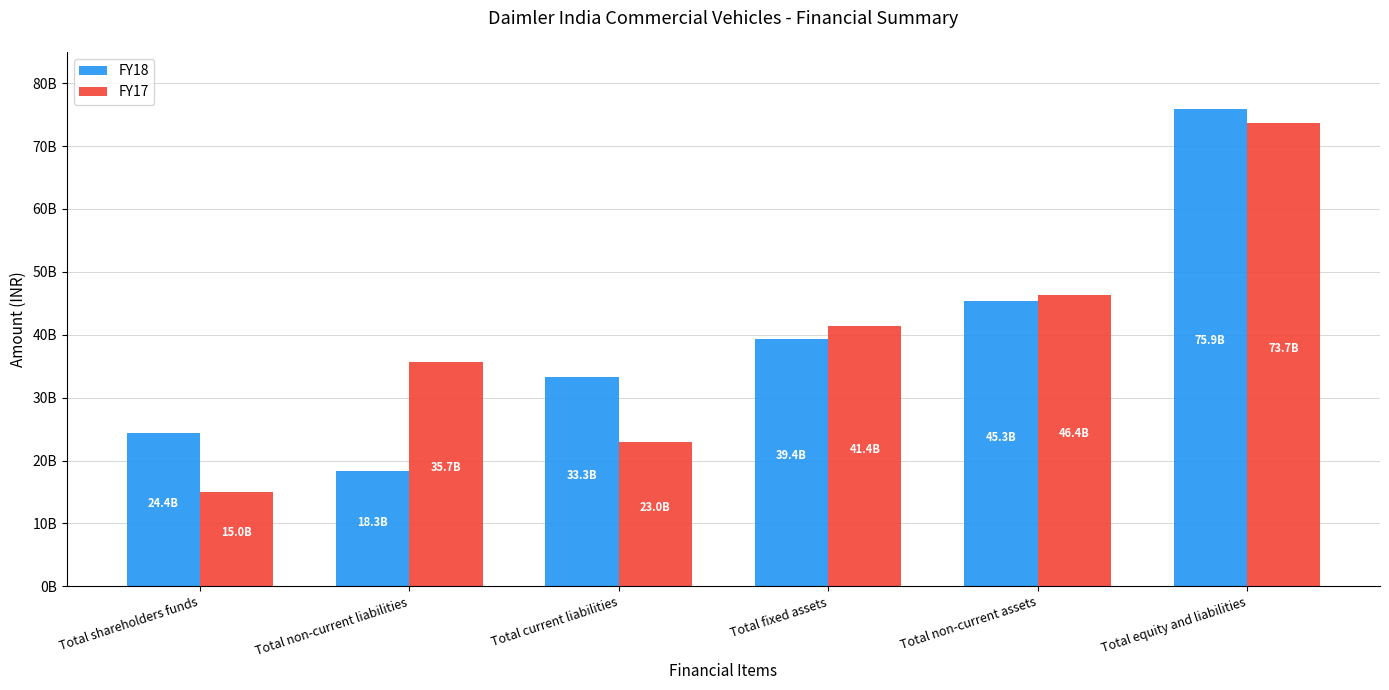

What is the label of the 2nd bar from the left?

Total non-current liabilities